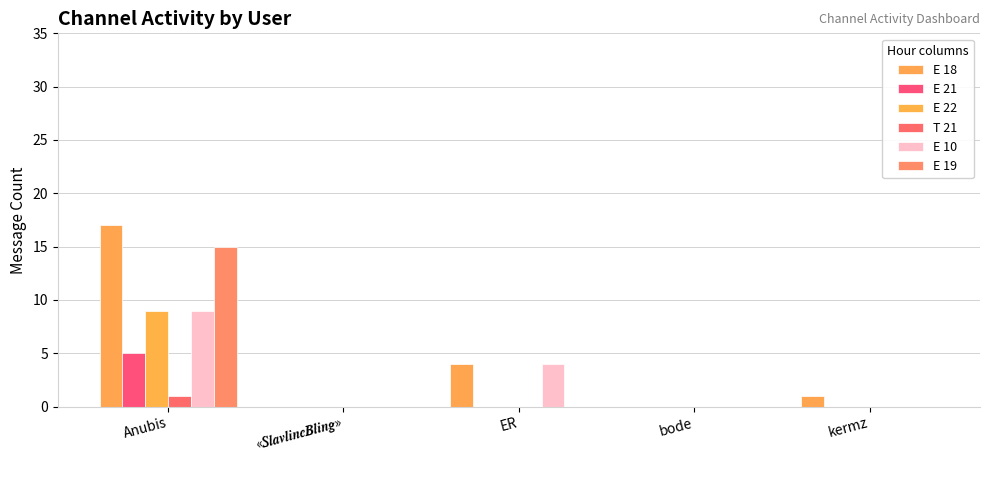

Is the value of E 21 at bode greater than the value of E 10 at bode?

No